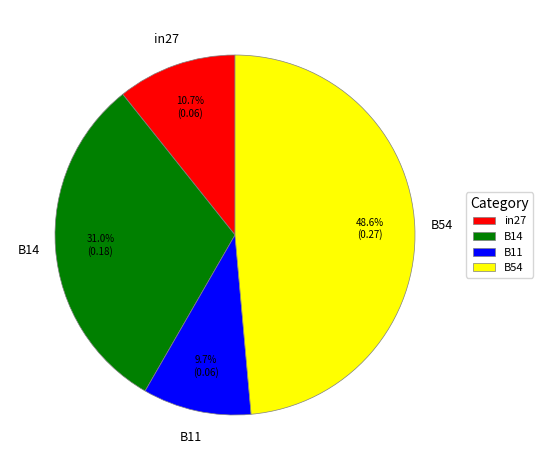

Which has a higher value, B11 or B14?

B14